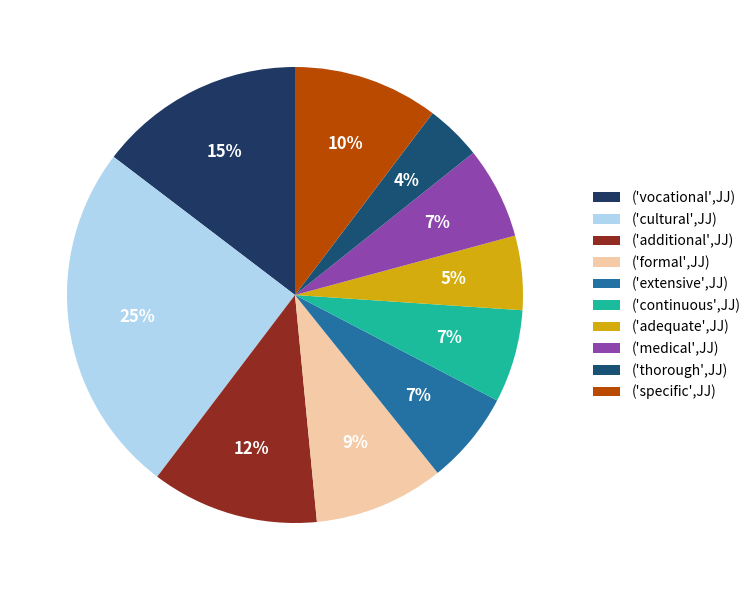

Count the number of slices in the pie.

10